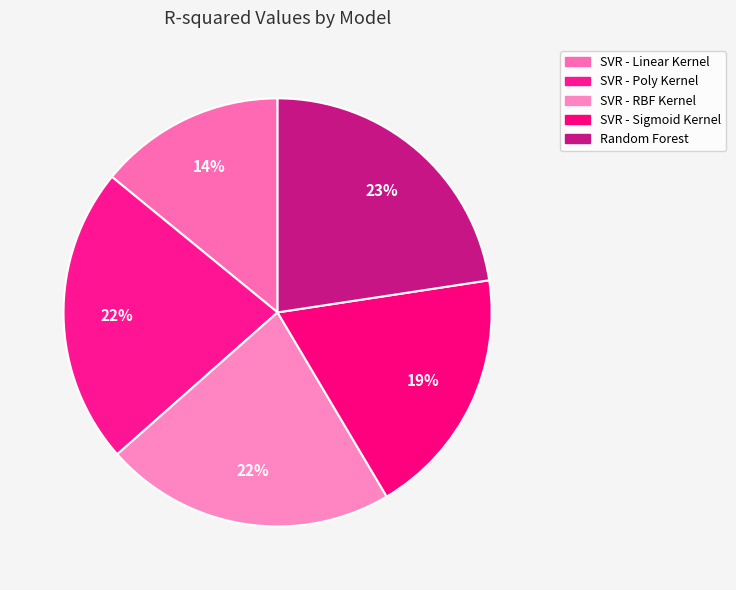

Does any single category account for the majority?

No